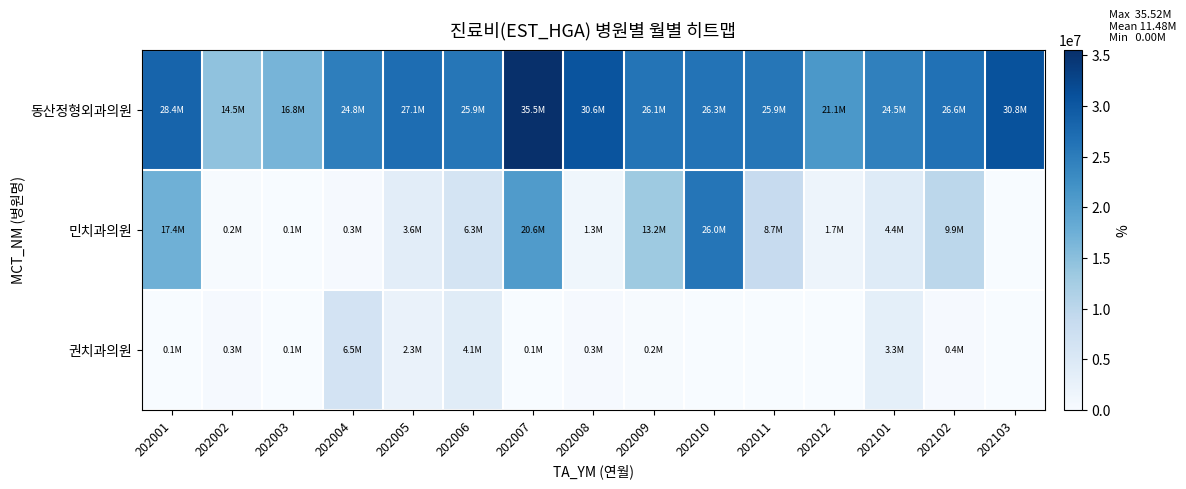

What is the greatest value displayed?

35520029